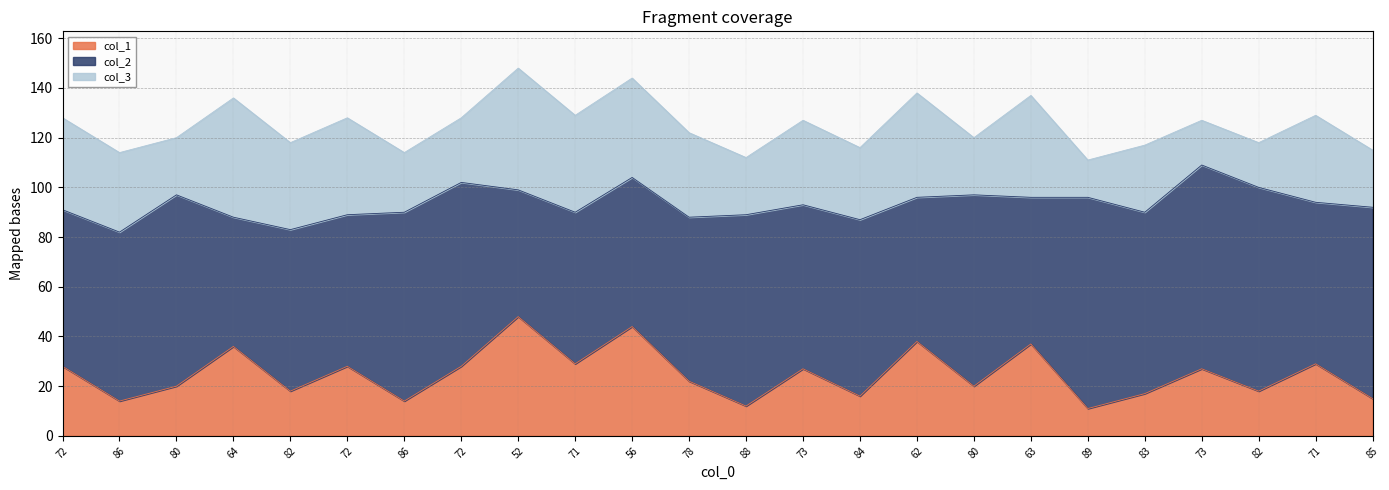

What is the difference between the maximum and second lowest values in the col_3 series?

31